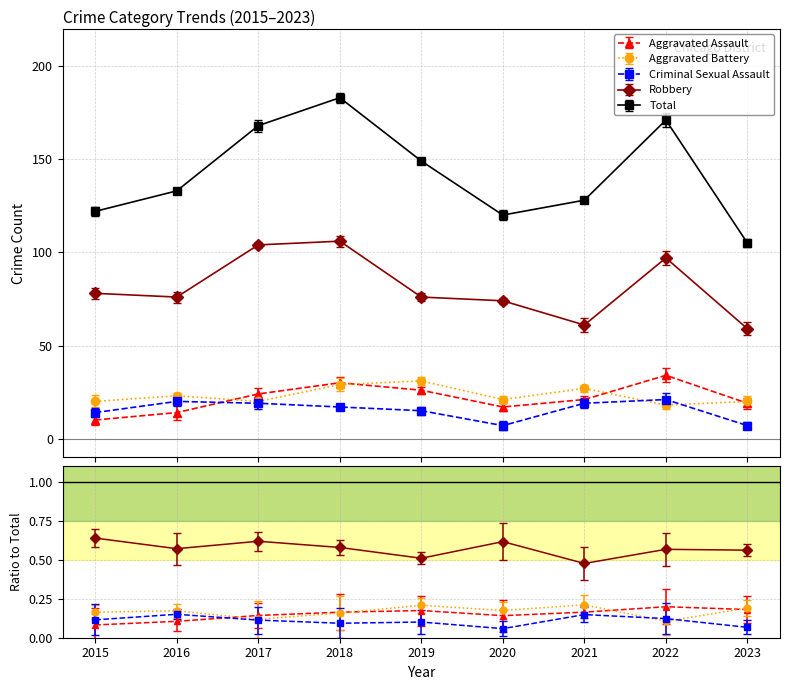

Which series has the largest total across all categories?

Total